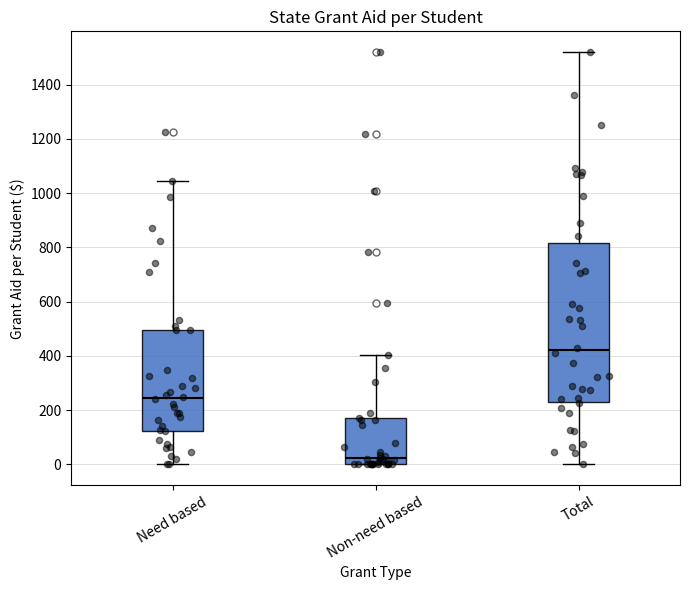

Reading left to right, transcribe this box plot: for each box, give where its median line is, the range the box spans, and where its two whiskers end, as read against the y-axis. The values are not printed on the chart, so give them approximately, as read against the axis.

Need based: median 240, box 120 to 500, whiskers 0 to 1040
Non-need based: median 20, box 0 to 180, whiskers 0 to 400
Total: median 420, box 220 to 820, whiskers 0 to 1520